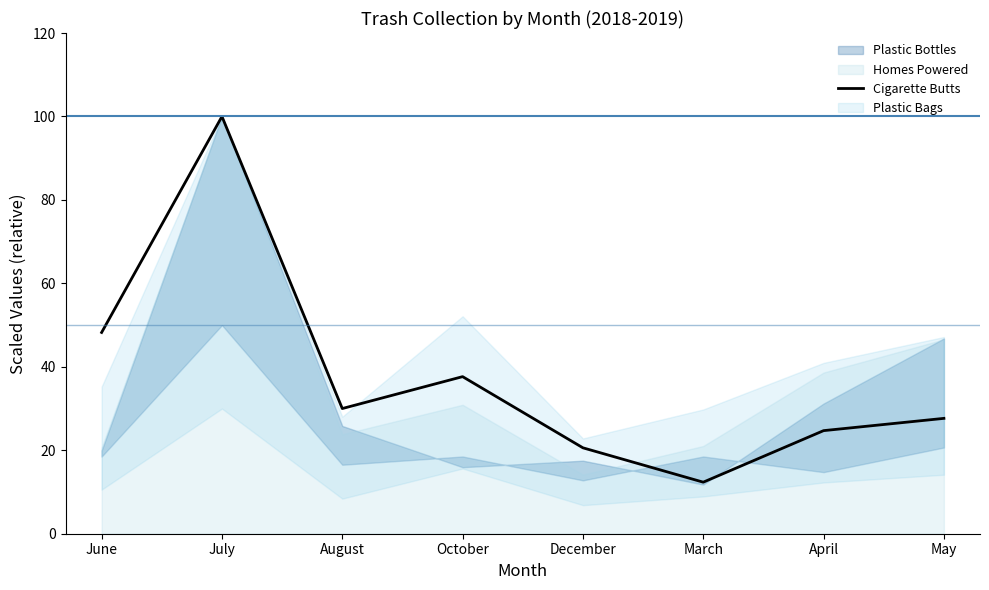

The value of Cigarette Butts at July is 65.4. True or false?

False